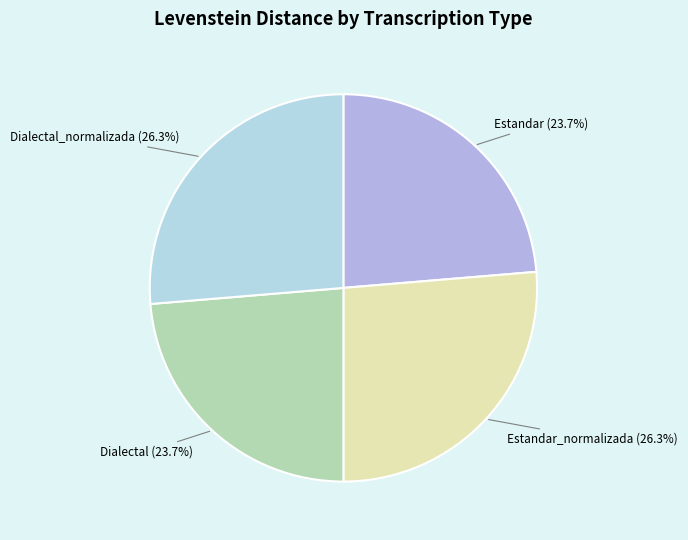

What portion of the pie excludes Dialectal_normalizada?

73.7%